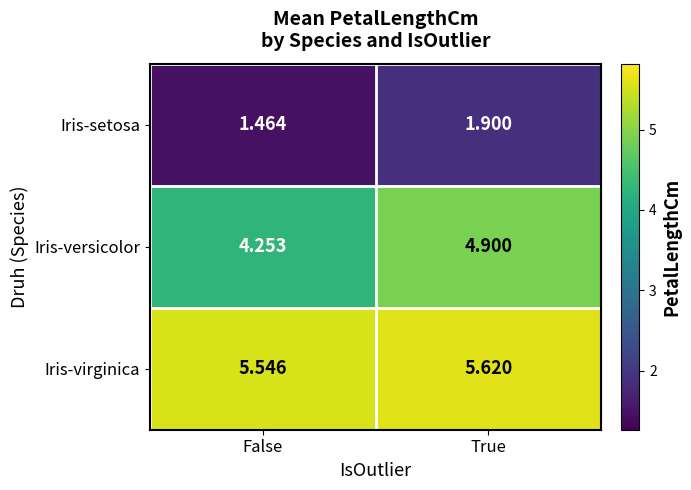

What is the total value across all series at True?

12.4